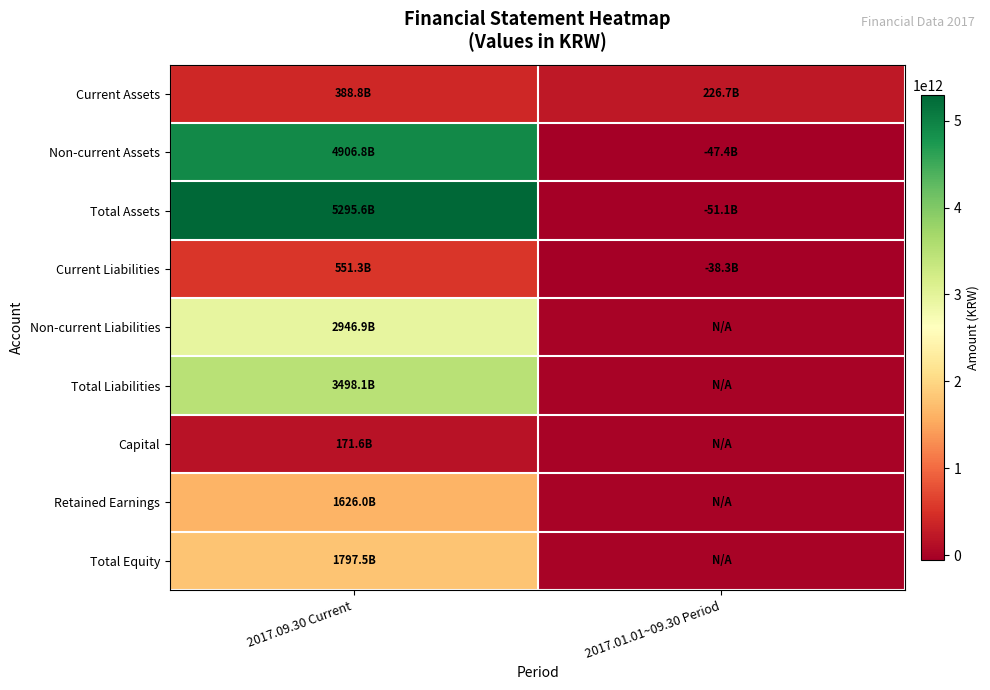

Which label corresponds to the smallest value in the chart?

2017.01.01~09.30 Period